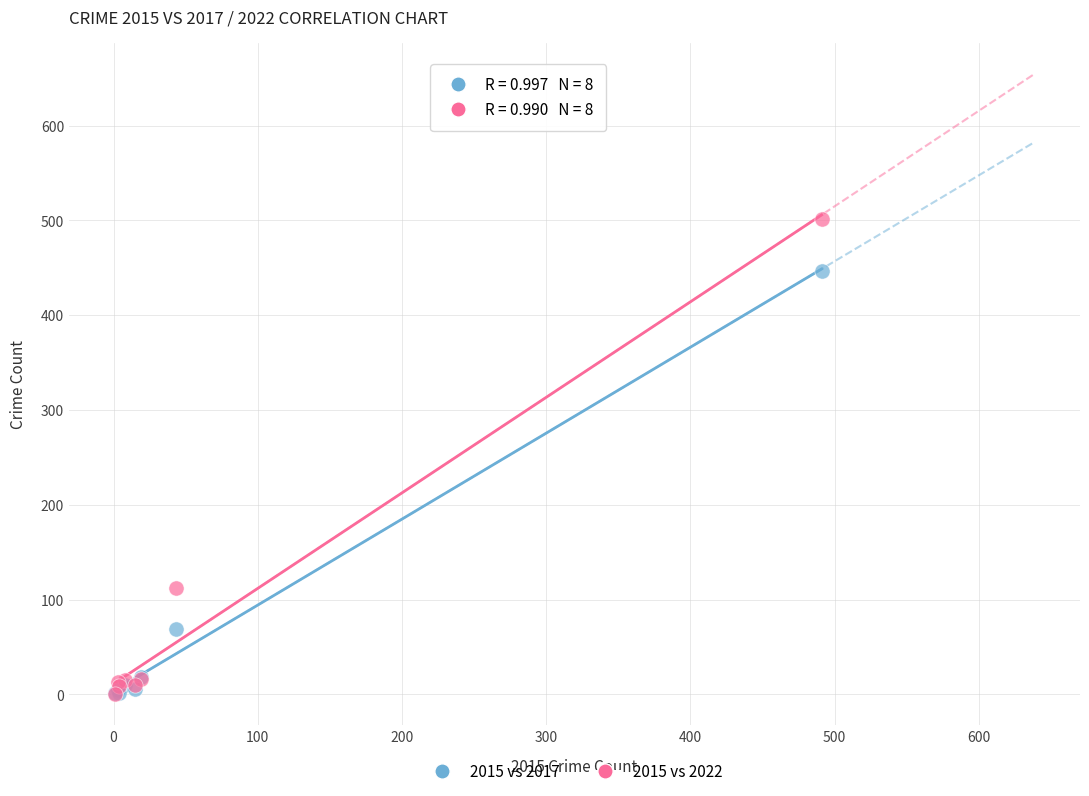

In the 2015 vs 2017 series, what Y value is closest to 224?

69